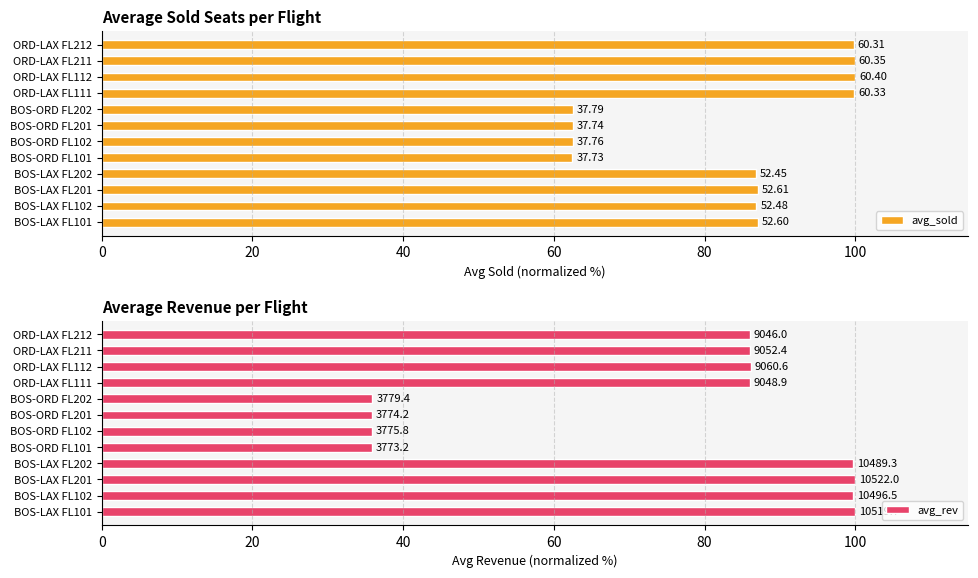

The value of avg_rev at BOS-LAX FL201 is 168.3. True or false?

False